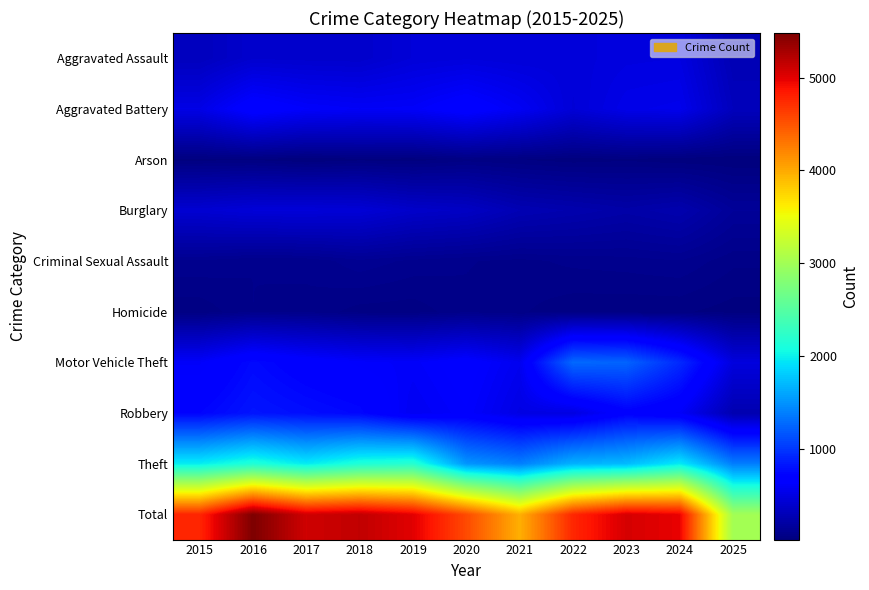

List the series in order of their peak value, highest first.

Total, Theft, Motor Vehicle Theft, Robbery, Aggravated Battery, Aggravated Assault, Burglary, Criminal Sexual Assault, Homicide, Arson